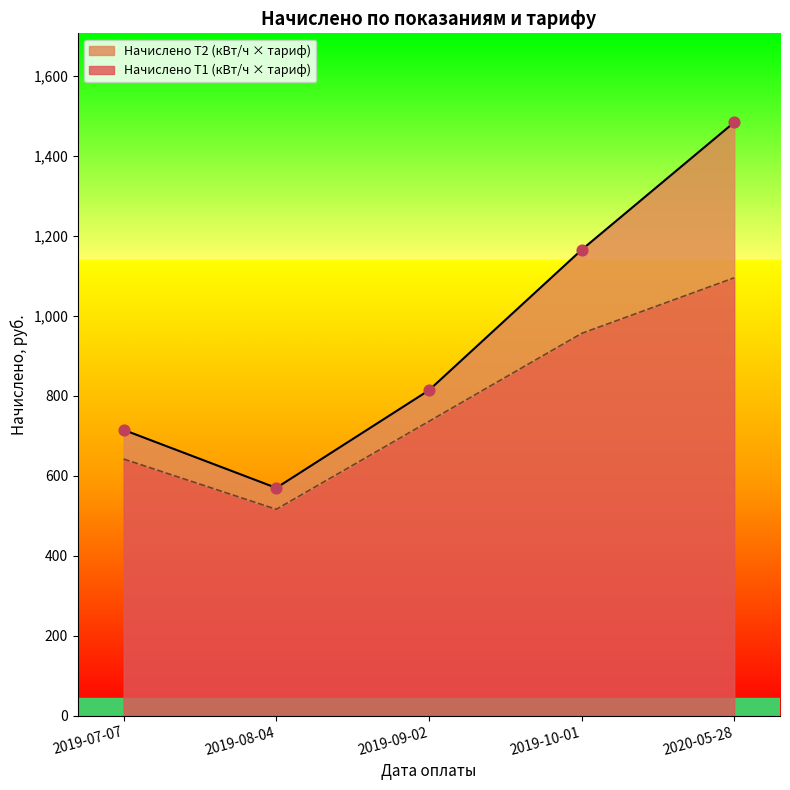

What is the change in value from 2019-10-01 to 2020-05-28?

+139.2